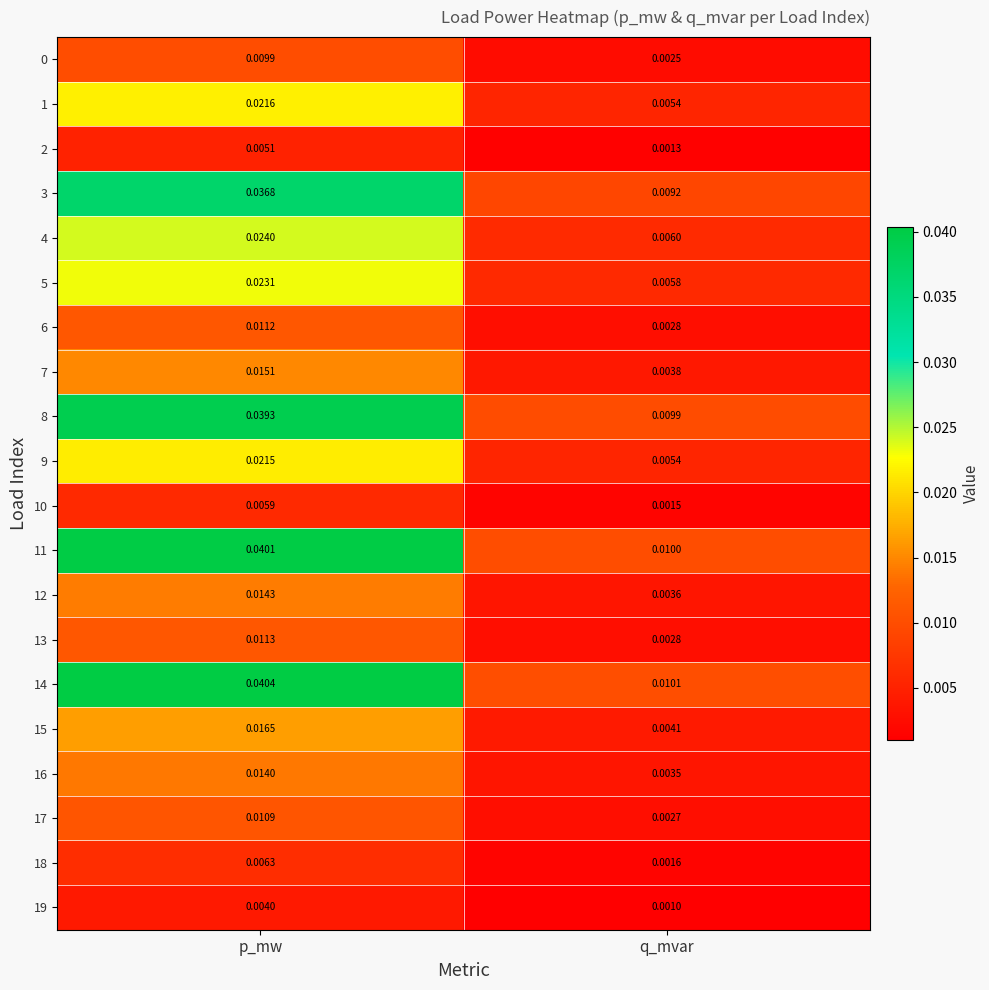

At how many categories does at least one series exceed 0?

2